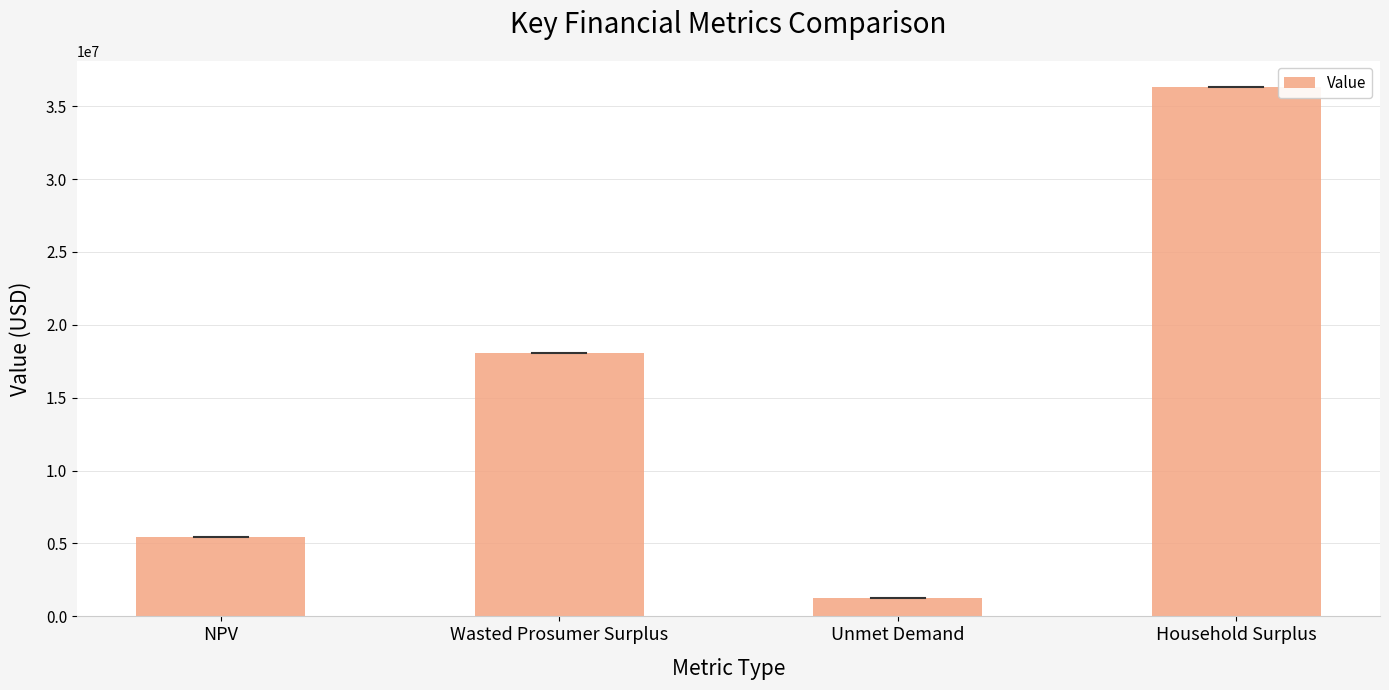

The value at NPV is 5469120.9. True or false?

True